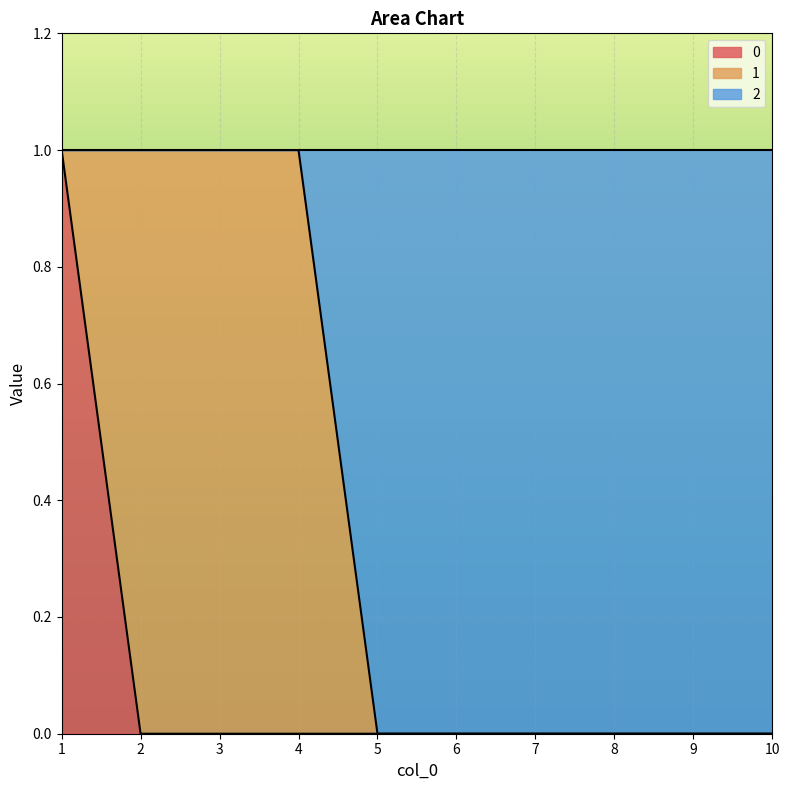

The value of 0 at 6 is 0. True or false?

True